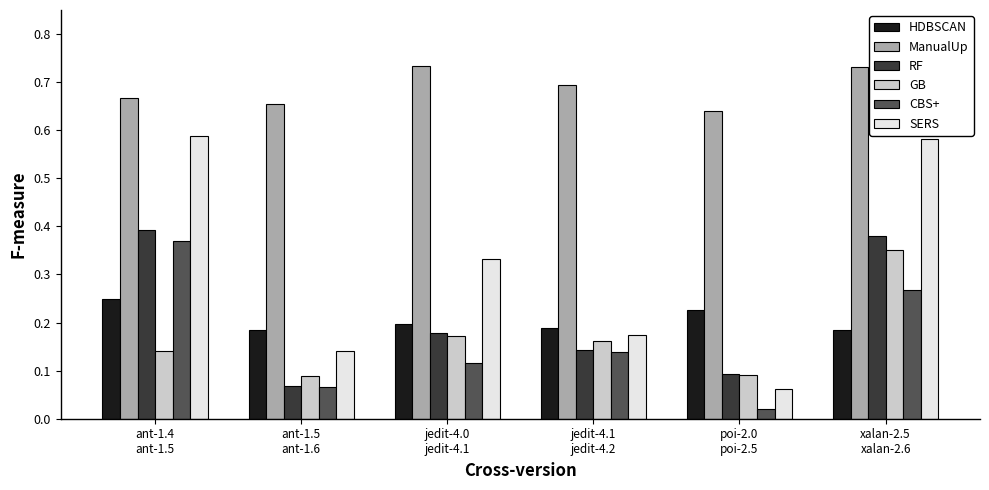

Which series has the widest spread of values?

SERS